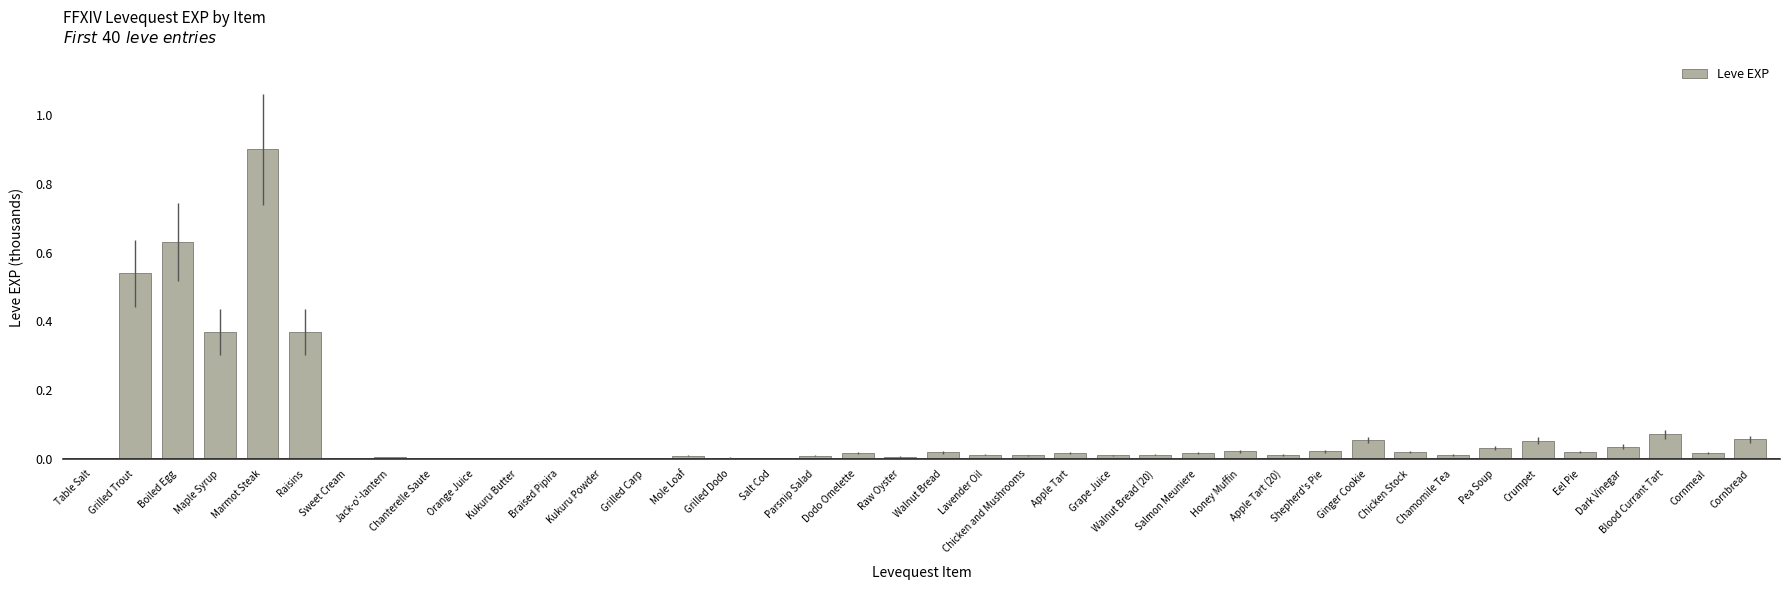

The chart shows a value of 0.0 at Kukuru Butter. True or false?

True